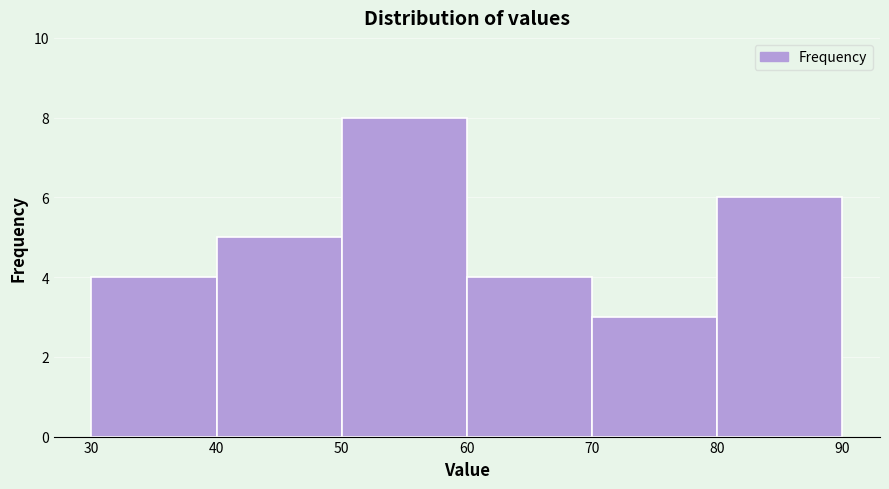

Which range on the x-axis has the tallest bar?

50 to 60